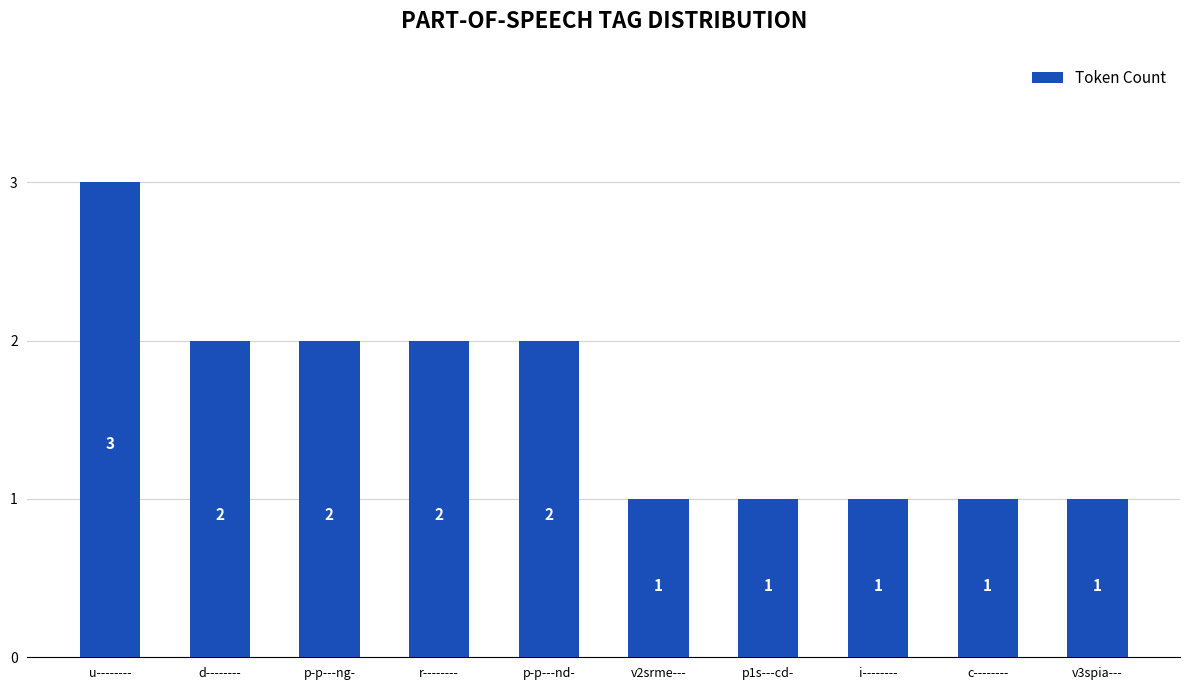

What position from the left is c--------?

9